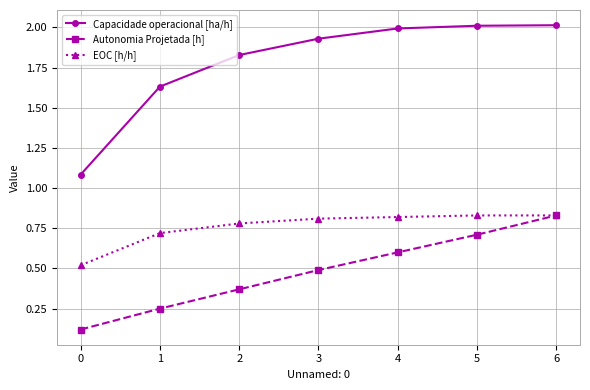

What is the lowest value of the Autonomia Projetada [h] series?

0.1